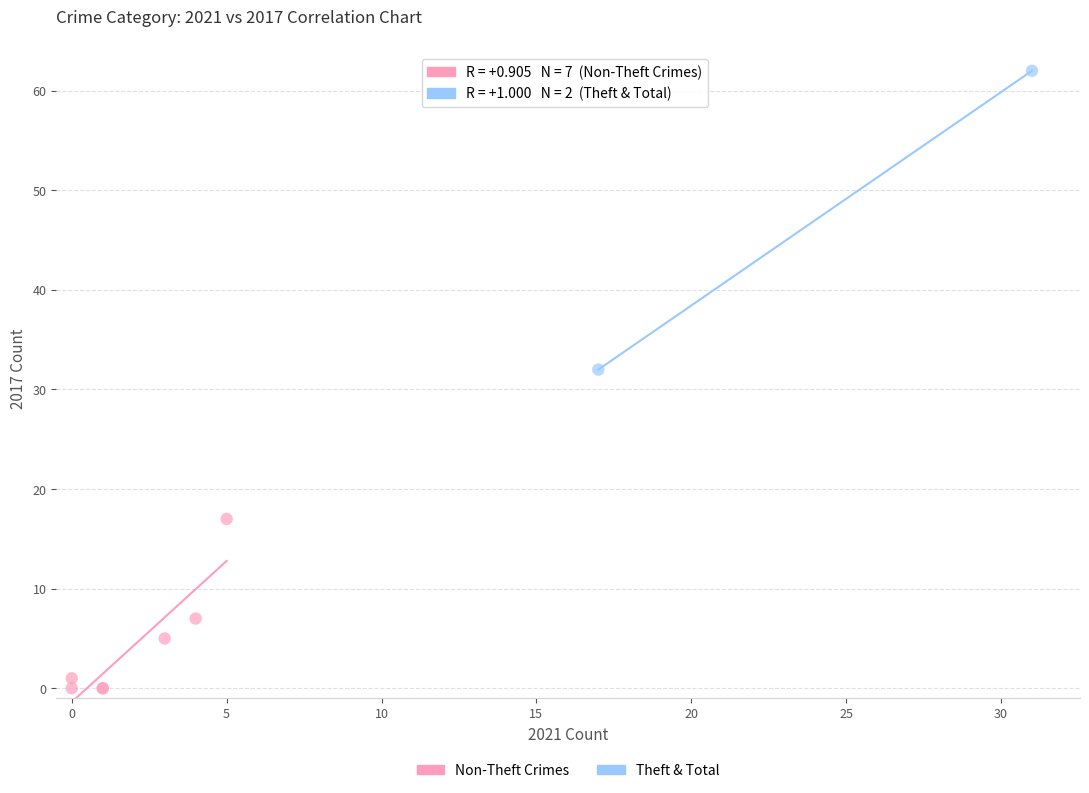

Which series has the widest spread of Y values?

Theft & Total